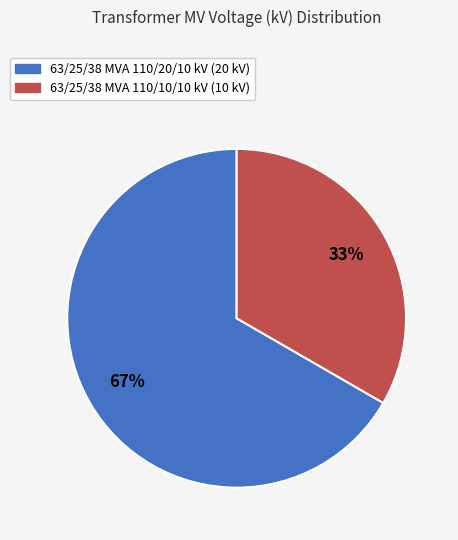

Which slice represents more than half of the pie?

63/25/38 MVA 110/20/10 kV